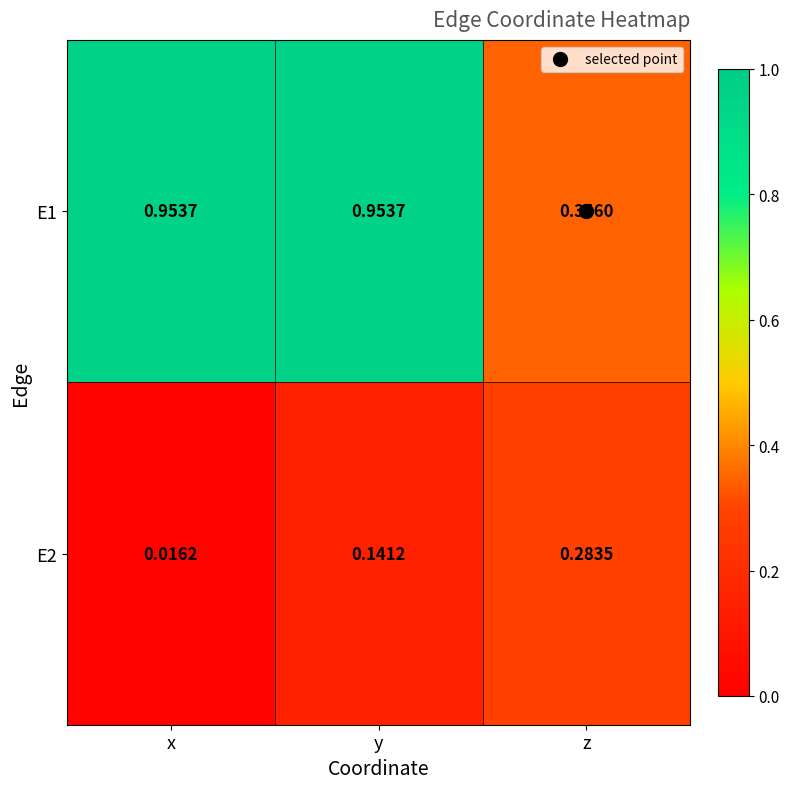

Which category has the lowest value in the E2 series?

x